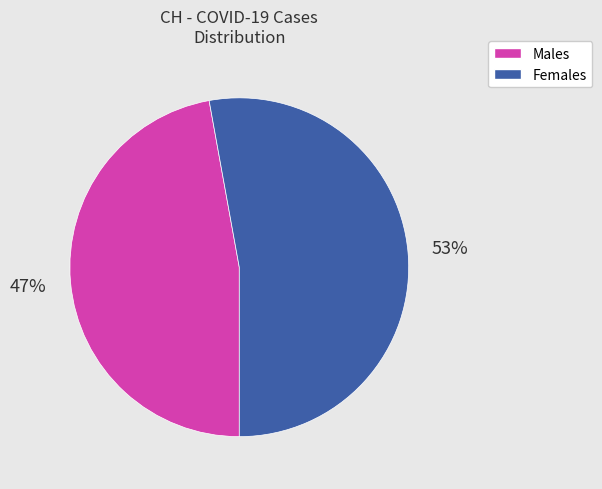

To the nearest percent, what is the average slice percentage?

50%